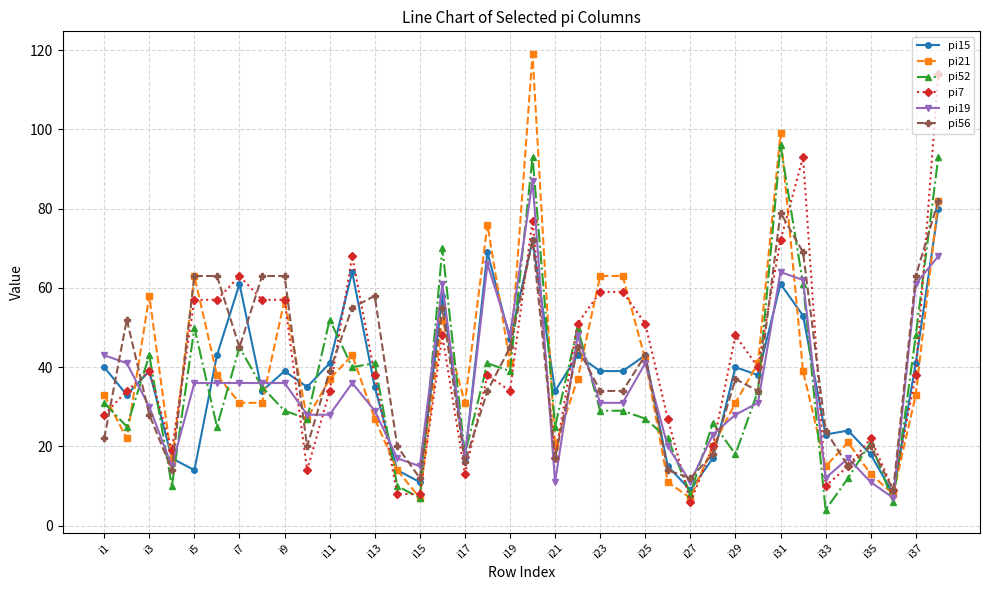

Is this an area chart (filled region under the line)?

No